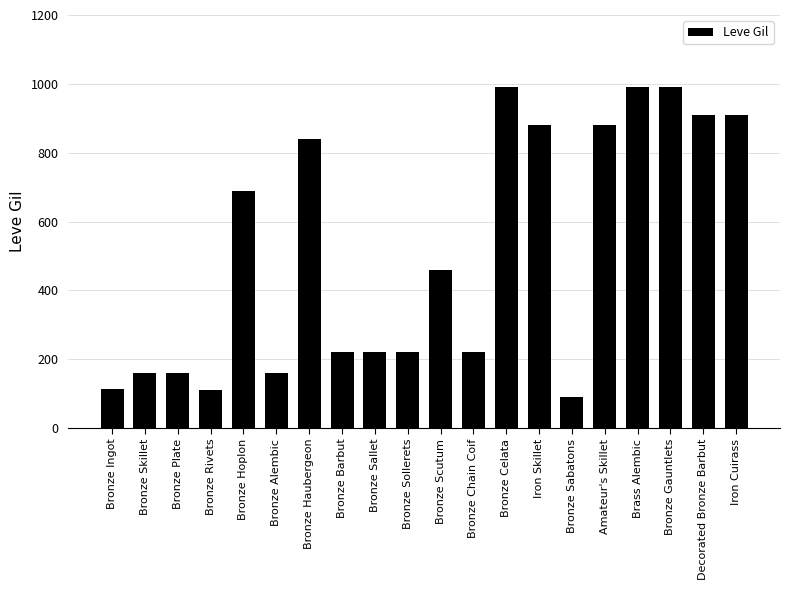

What is the change in value from Bronze Sollerets to Bronze Sabatons?

-130